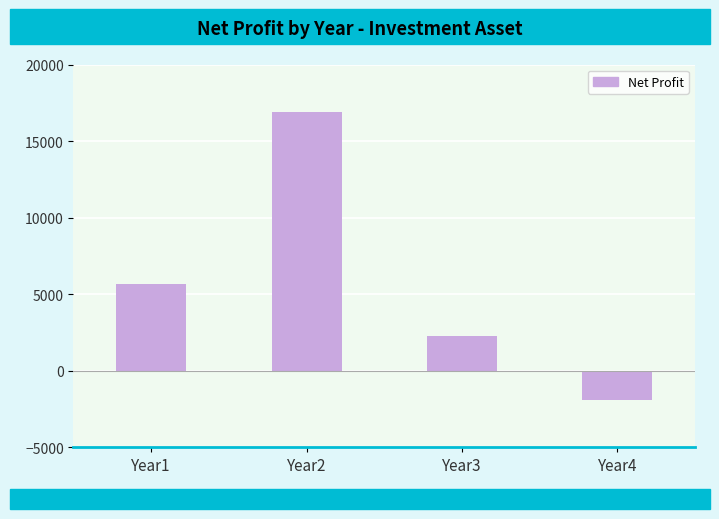

What is the sum of all values?

22895.4